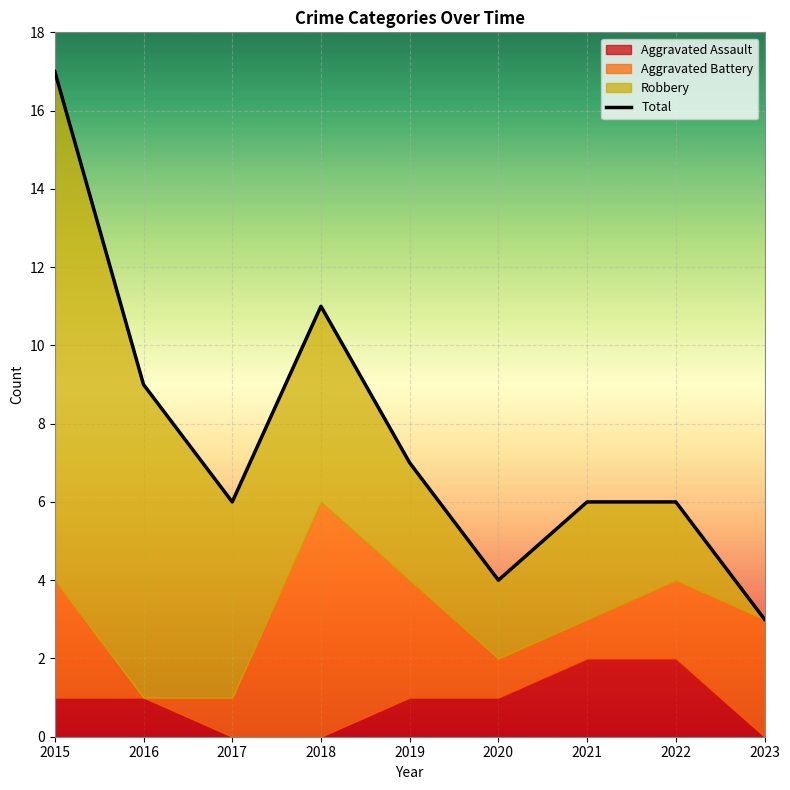

True or false: the data shows 4 at 2017.

False